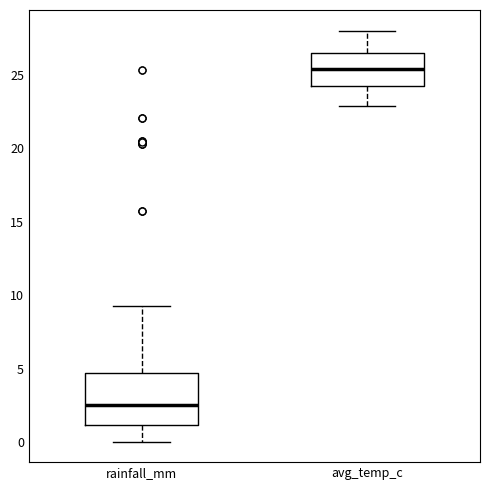

Reading left to right, read every box against the y-axis: the position of its median line, the range the box covers, and the ends of its whiskers. The values are not printed on the chart, so give them approximately, as read against the axis.

rainfall_mm: median 2.5, box 1.0 to 4.5, whiskers 0.0 to 9.0
avg_temp_c: median 25.5, box 24.0 to 26.5, whiskers 23.0 to 28.0